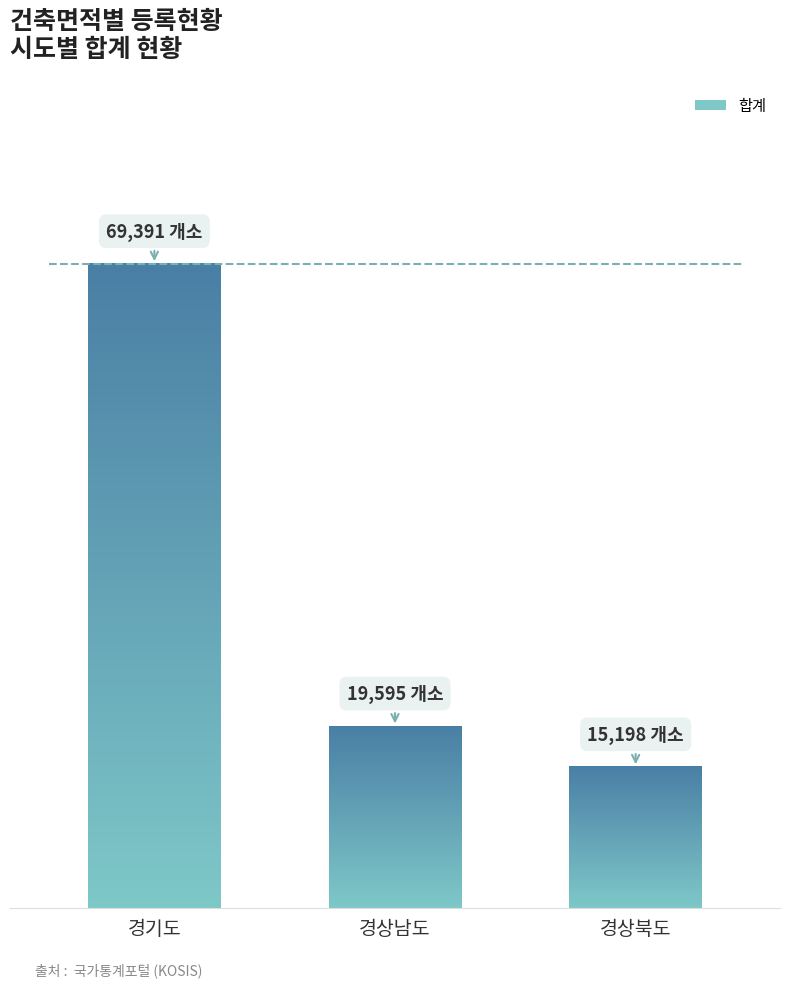

True or false: the data shows 11171 at 전라남도.

False